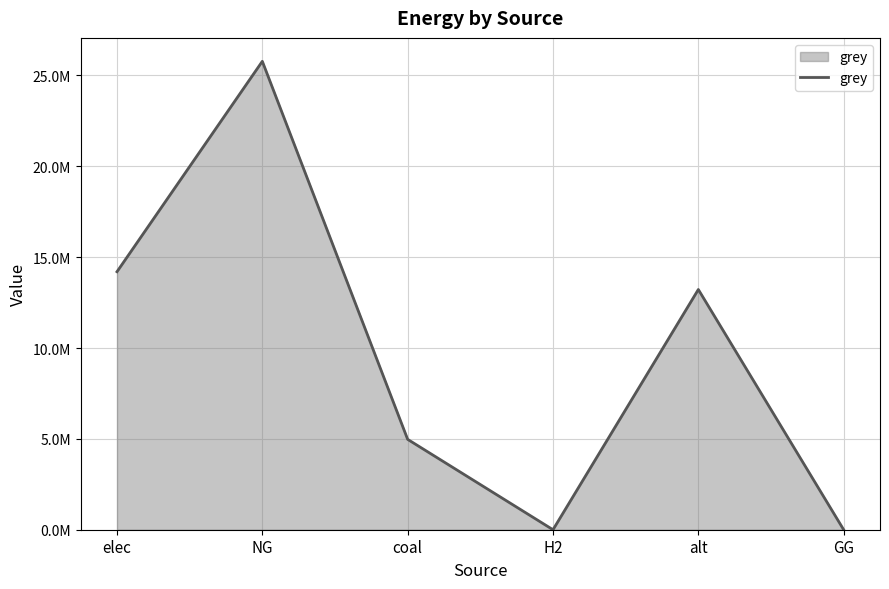

Reading right to left, what are all the values shown in this chart?

0.0	13220826.7	0.0	4973292.0	25780022.4	14199484.5